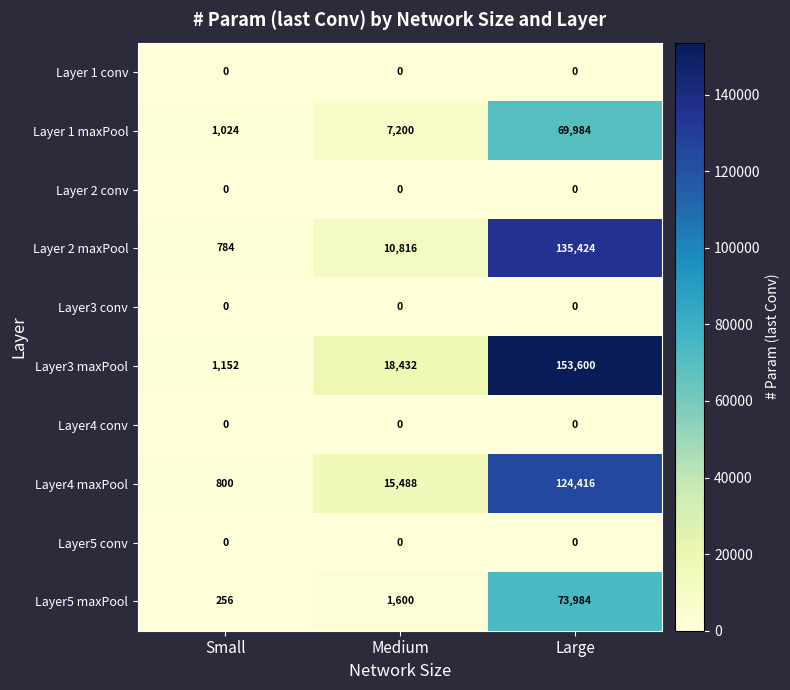

Reading left to right, extract all data points from this chart.

Layer 1 conv: Small=0	Medium=0	Large=0
Layer 1 maxPool: Small=1024	Medium=7200	Large=69984
Layer 2 conv: Small=0	Medium=0	Large=0
Layer 2 maxPool: Small=784	Medium=10816	Large=135424
Layer3 conv: Small=0	Medium=0	Large=0
Layer3 maxPool: Small=1152	Medium=18432	Large=153600
Layer4 conv: Small=0	Medium=0	Large=0
Layer4 maxPool: Small=800	Medium=15488	Large=124416
Layer5 conv: Small=0	Medium=0	Large=0
Layer5 maxPool: Small=256	Medium=1600	Large=73984